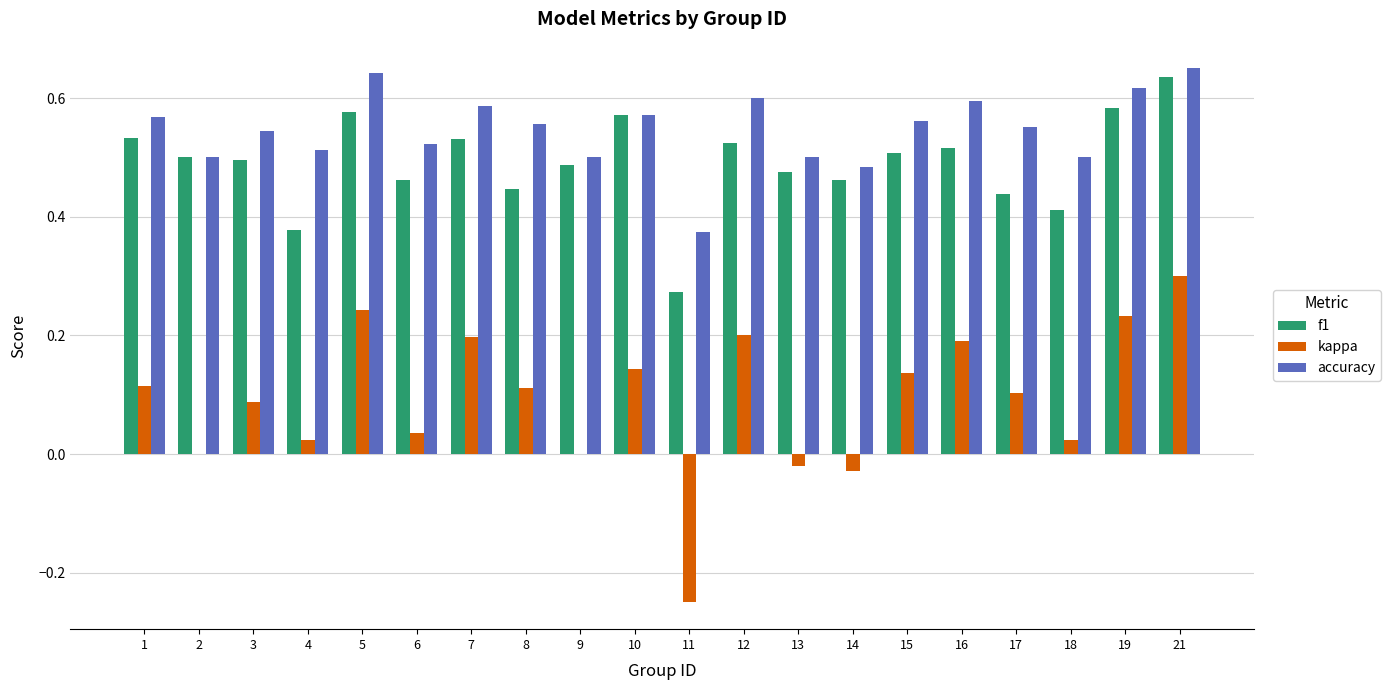

What is the sum of the accuracy values at 2 and 18?

1.0